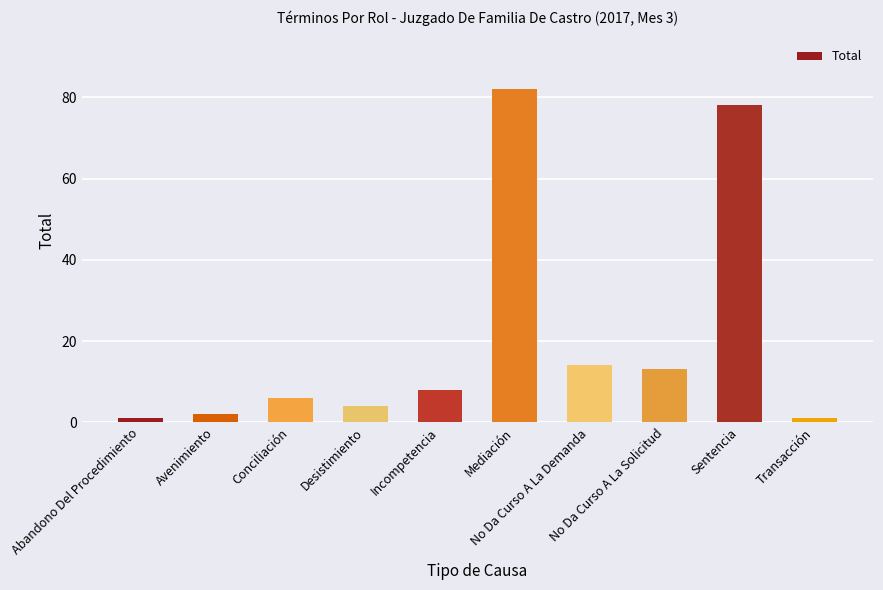

What is the difference between the maximum and minimum values?

81